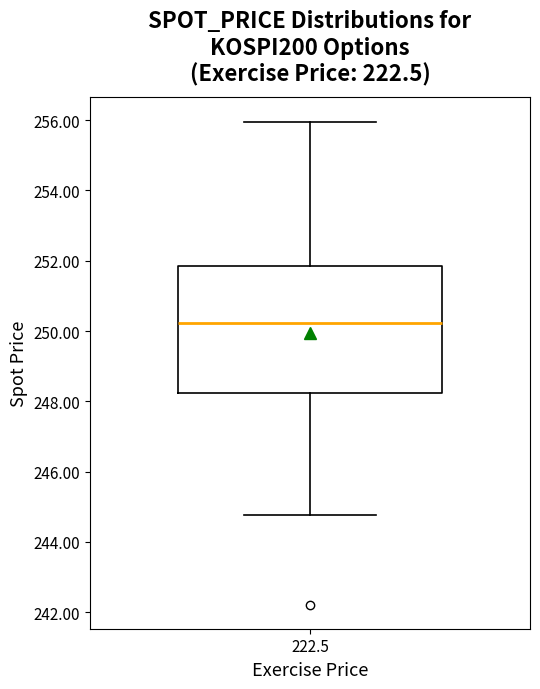

Read this box plot against the y-axis: the position of the median line, the range covered by the box, and the ends of both whiskers. The values are not printed on the chart, so give them approximately, as read against the axis.

median 250.2, box 248.2 to 251.8, whiskers 244.8 to 256.0